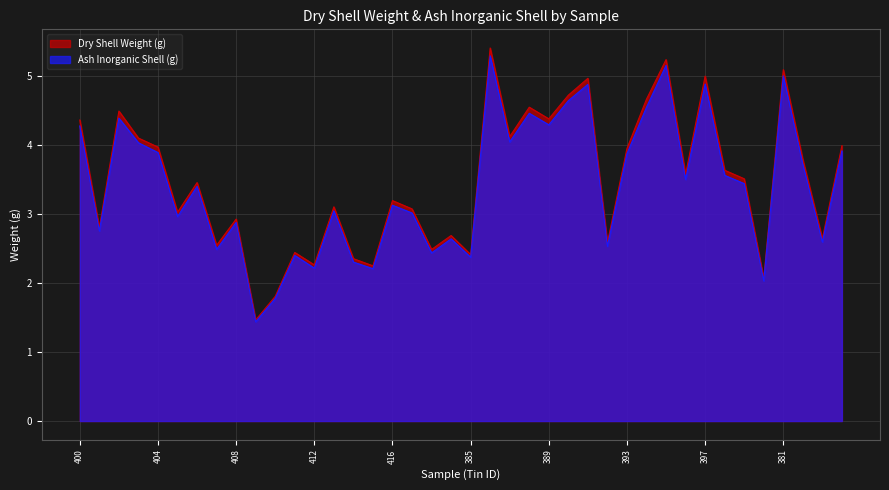

How many series are shown in this chart?

2